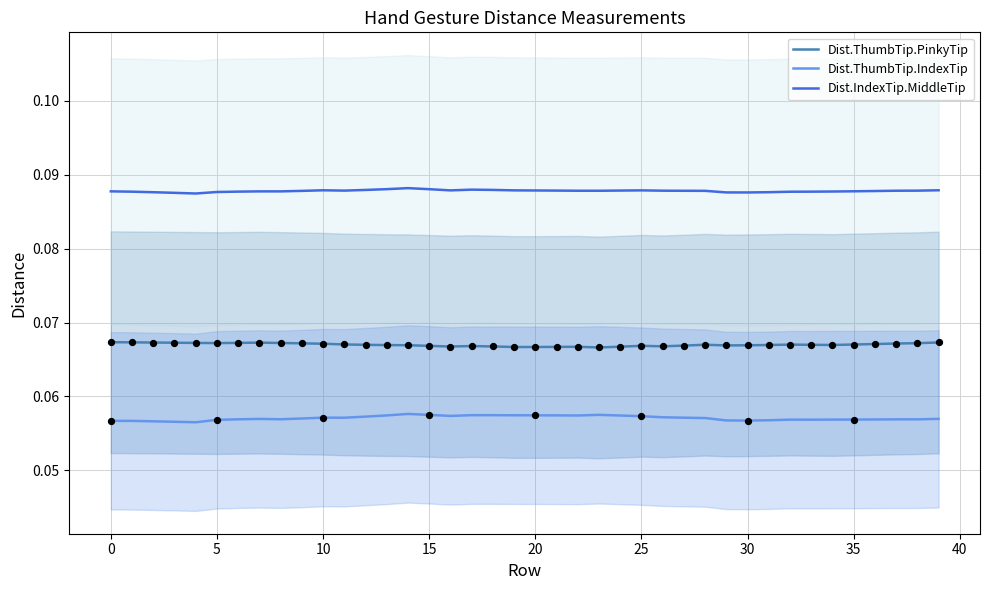

What is the total value across all series at 15?

0.2